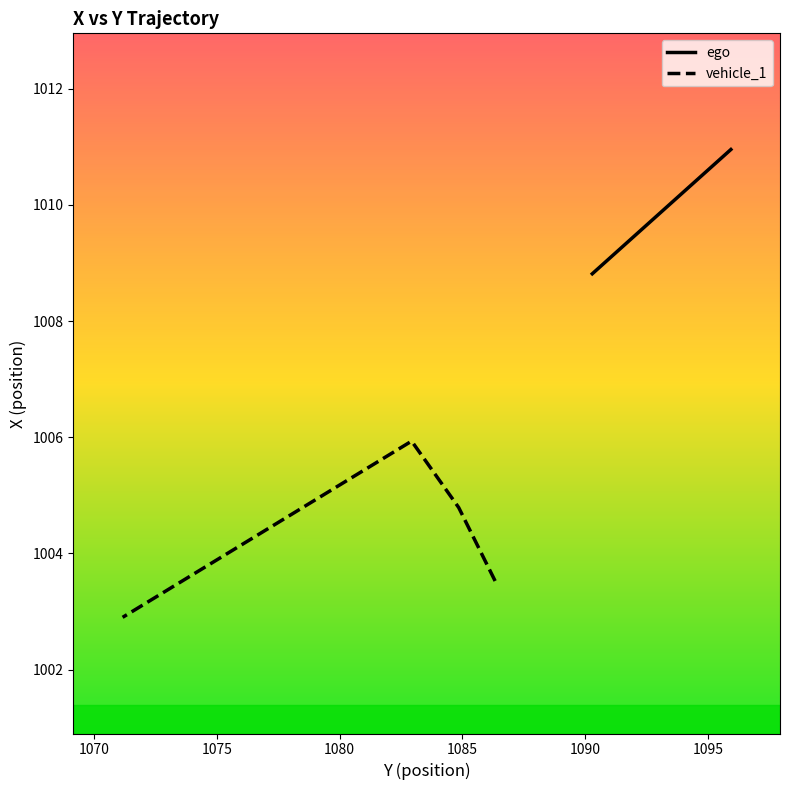

Reading left to right, list all the values displayed in this chart.

ego: 1011.0	1009.8	1009.1	1008.8	1008.8	1008.8	1008.8	1008.8
vehicle_1: 1003.5	1004.8	1005.9	1005.3	1004.7	1004.1	1003.5	1002.9